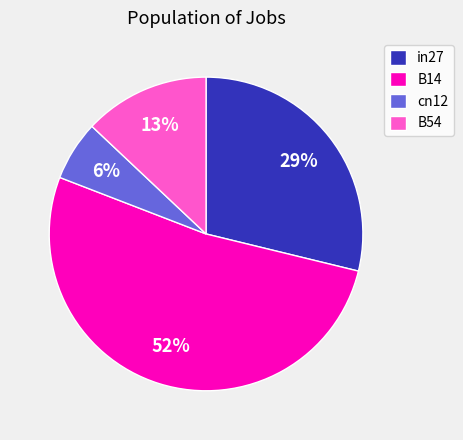

What percentage is the B54 slice, to the nearest percent?

13%